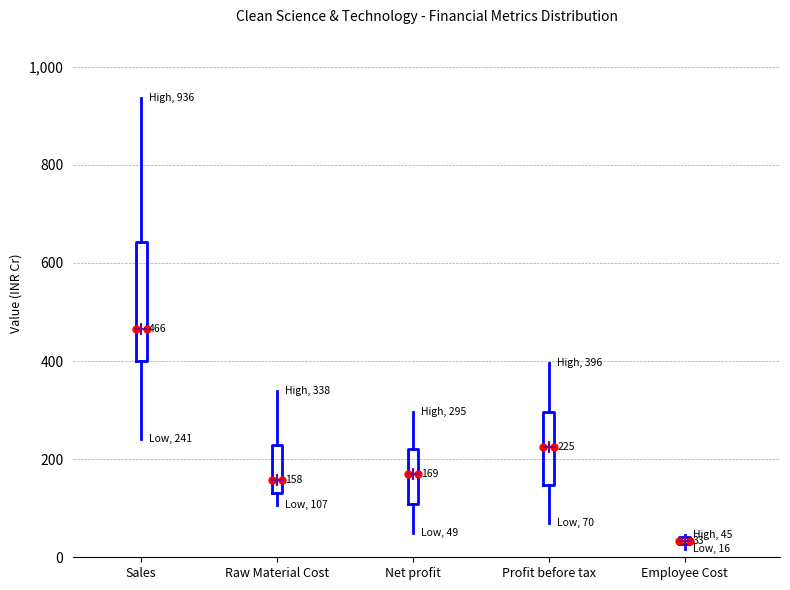

Which box has the highest median line?

Sales